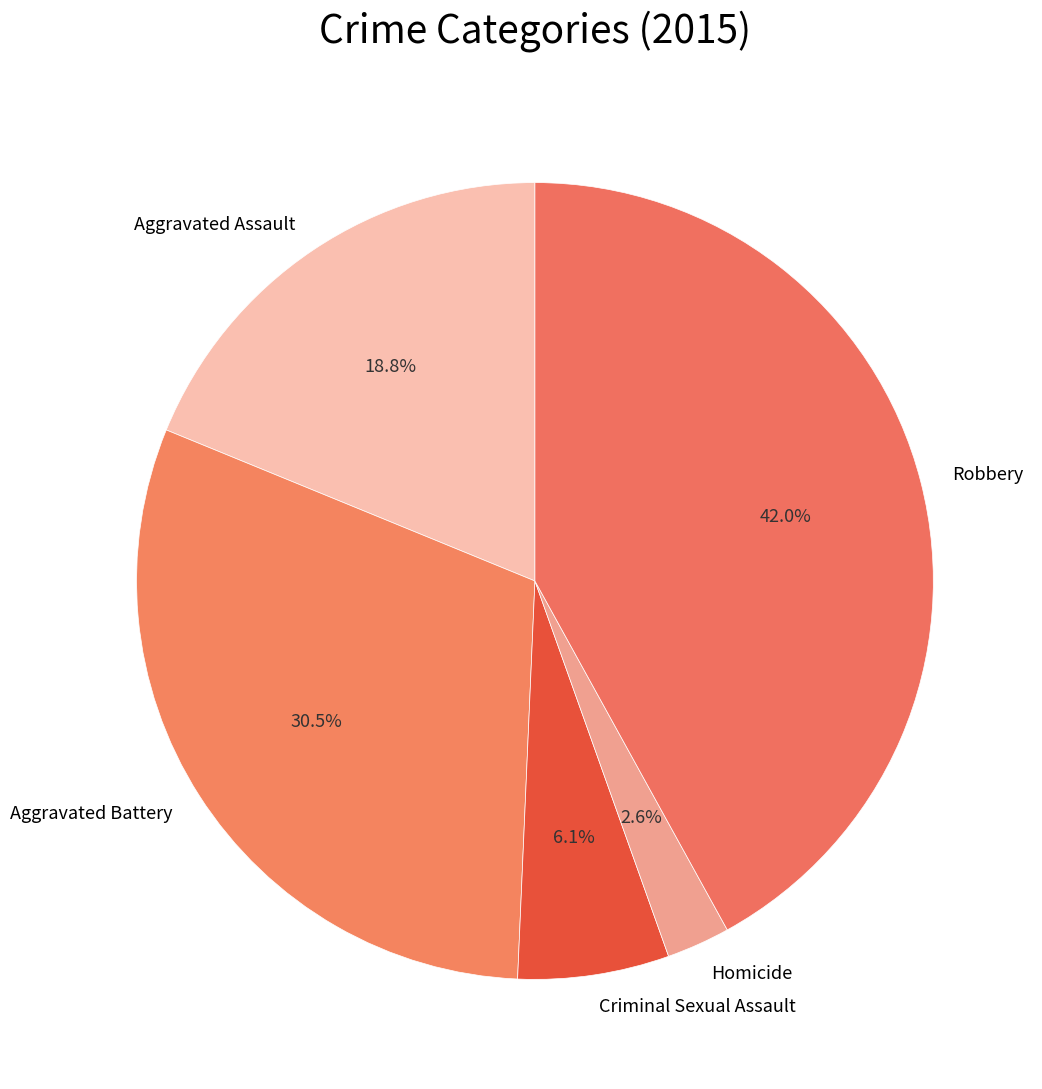

Count the number of slices in the pie.

5